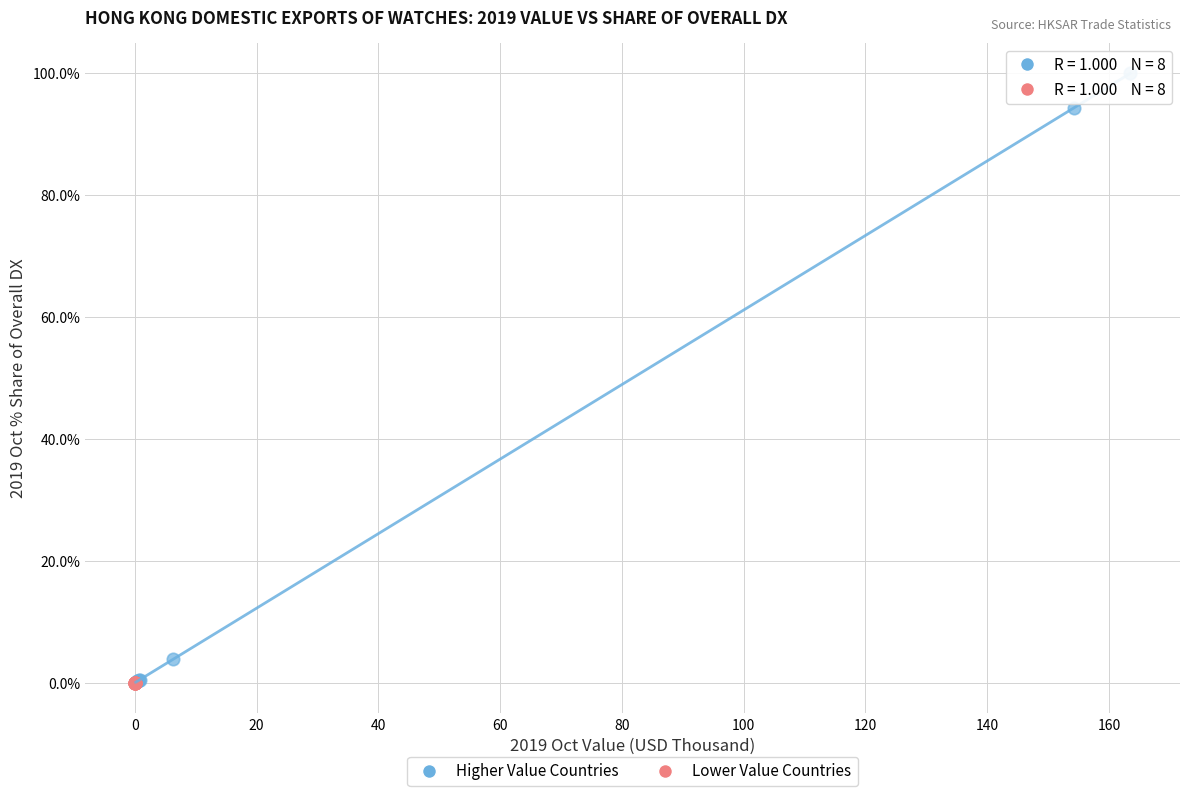

Which series contains the highest Y value?

Higher Value Countries